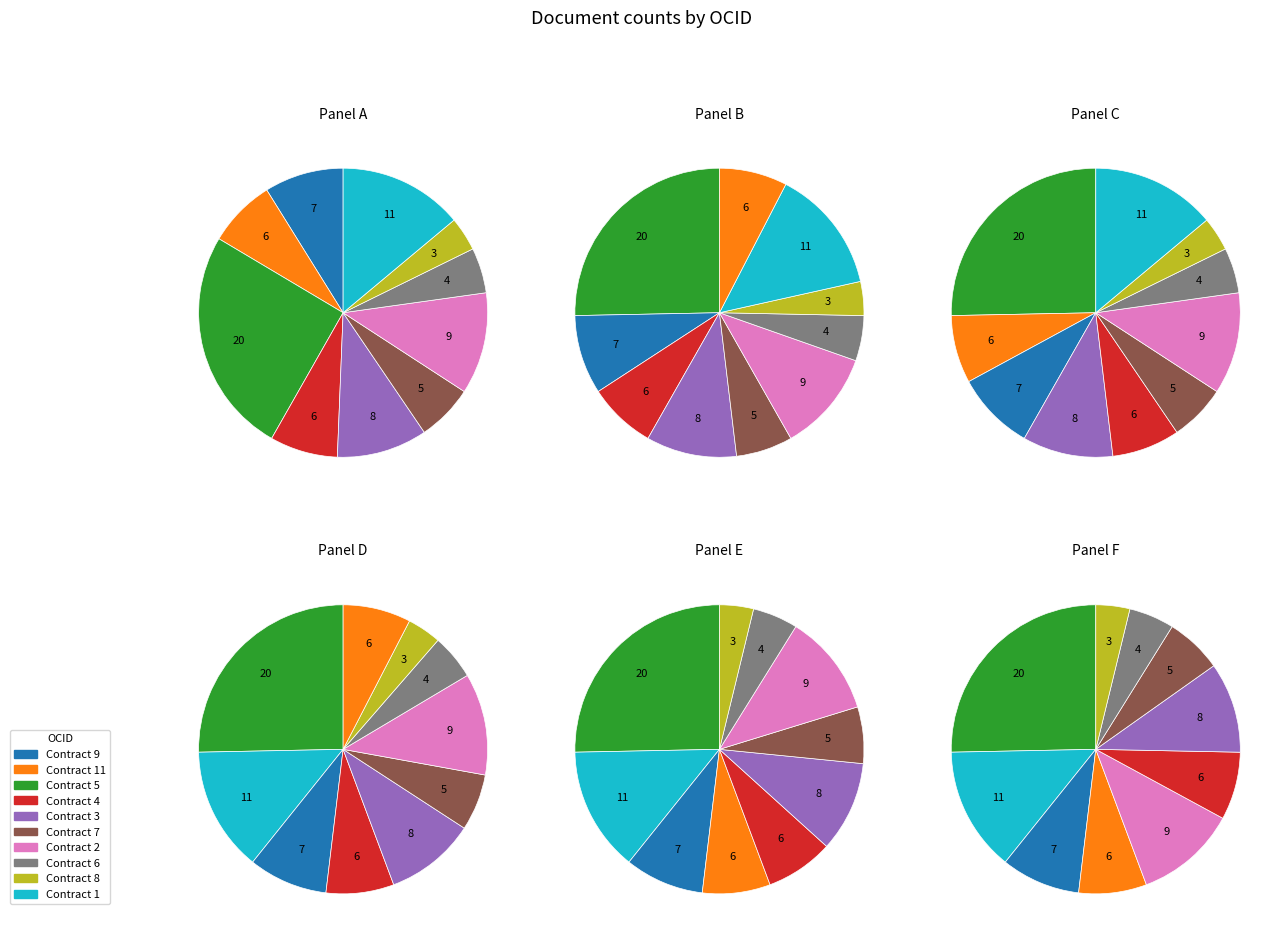

Do ocds-mfx54g-6 and ocds-mfx54g-7 together represent more than half of the pie?

No